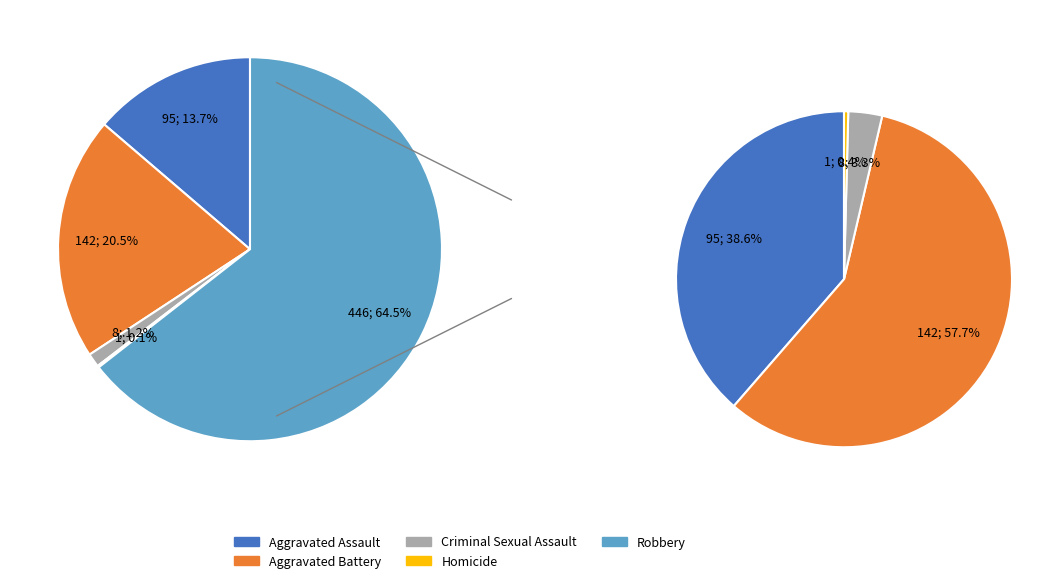

The Criminal Sexual Assault slice represents 1% of the pie. True or false?

True